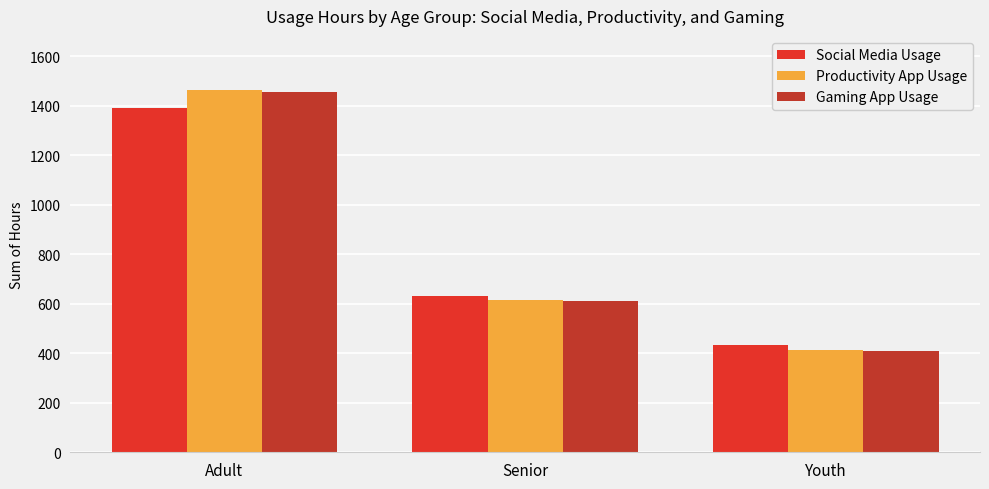

What is the label of the 3rd bar from the right?

Adult